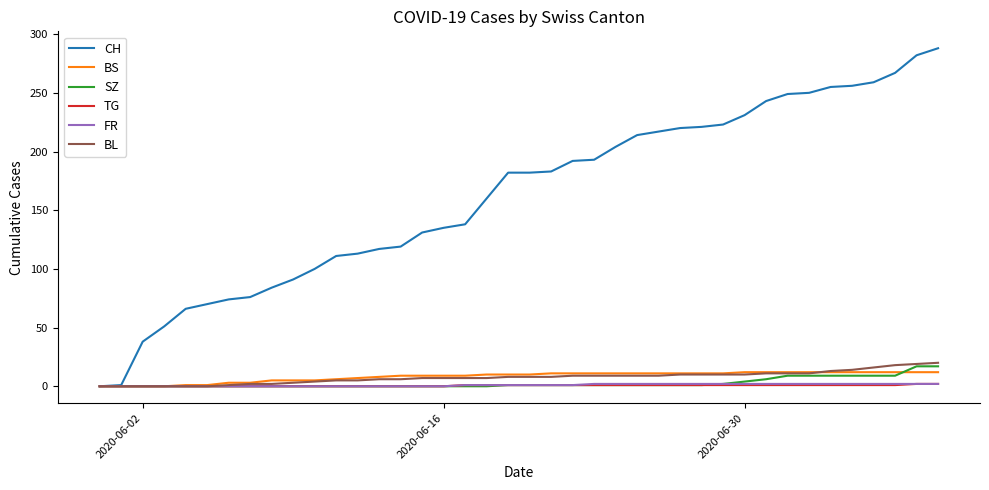

What is the greatest value displayed?

288